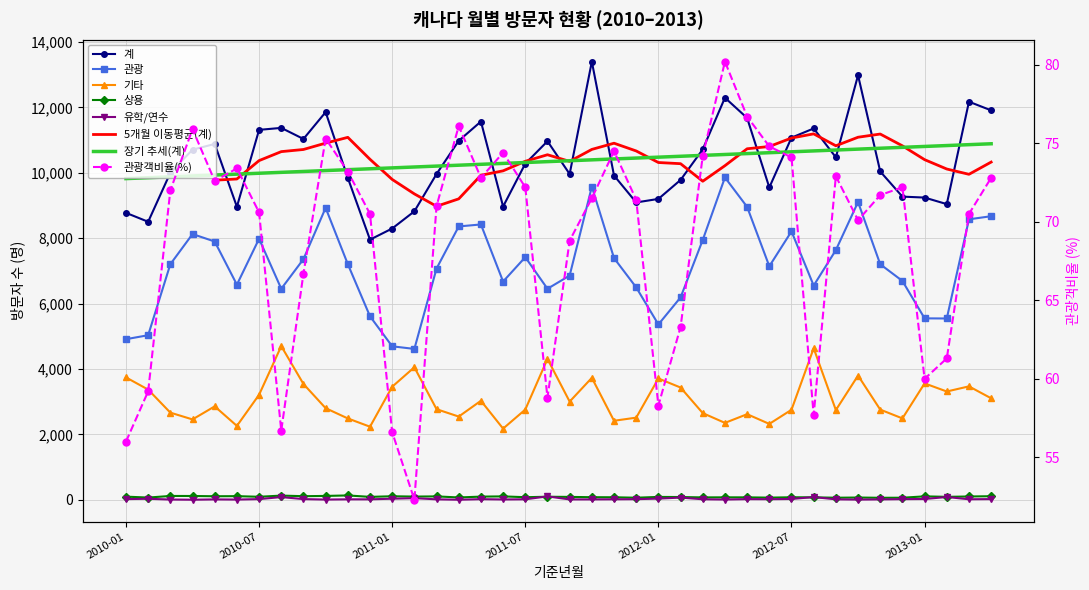

At which category is the sum across all series the highest?

2011-10